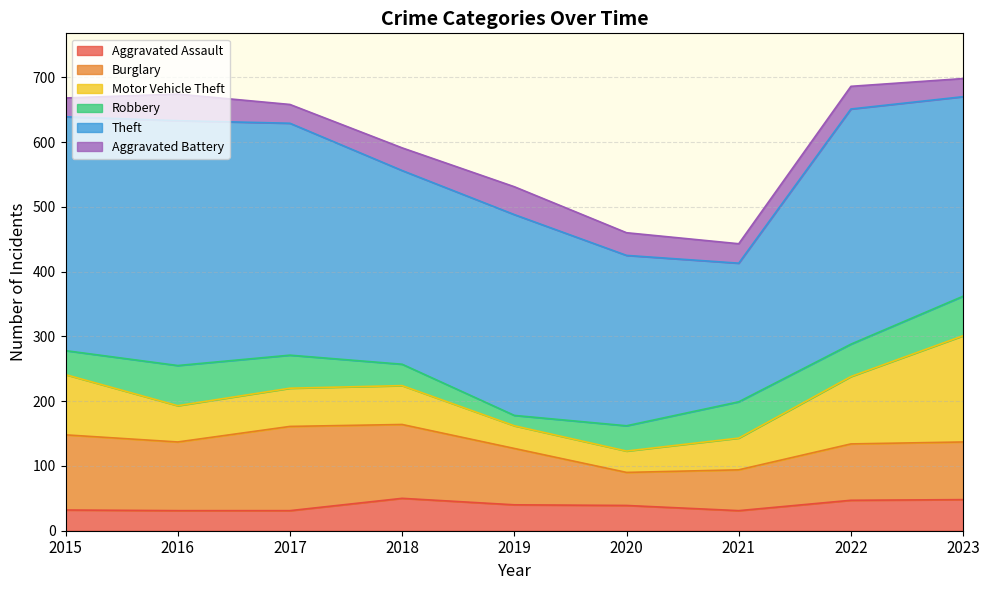

Which has a higher value, 2022 or 2021?

2022